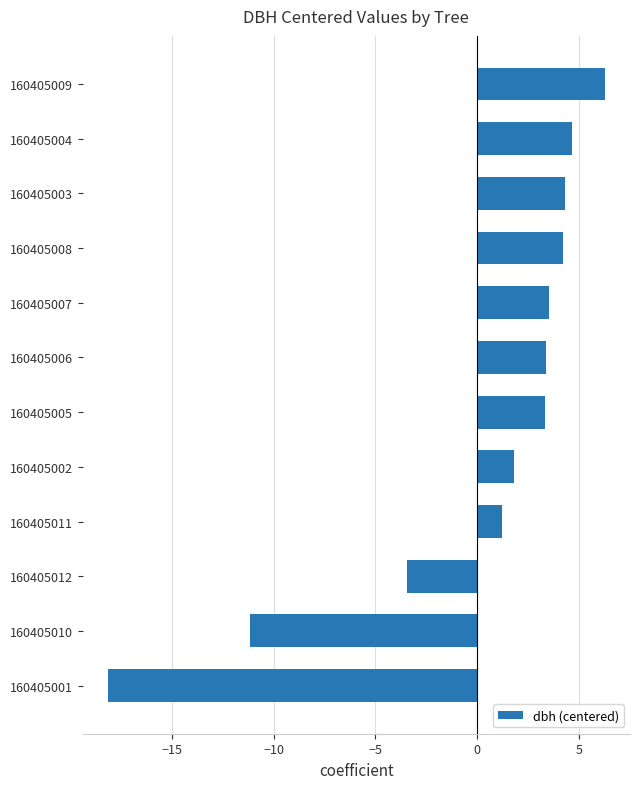

What is the maximum value shown in the chart?

6.3